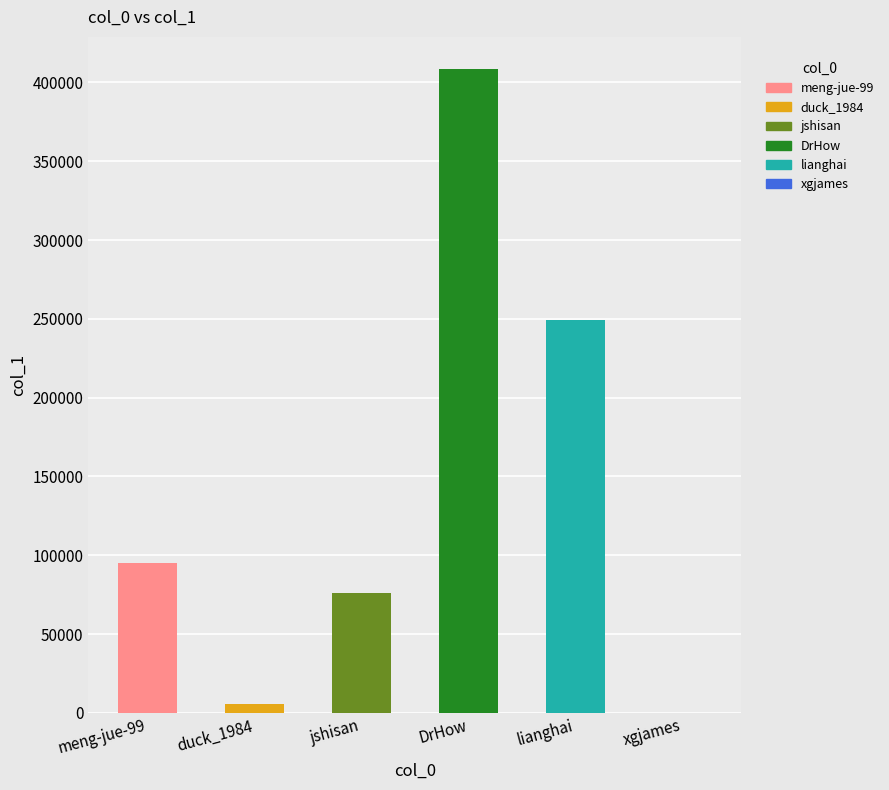

The chart shows a value of 100447 at jshisan. True or false?

False